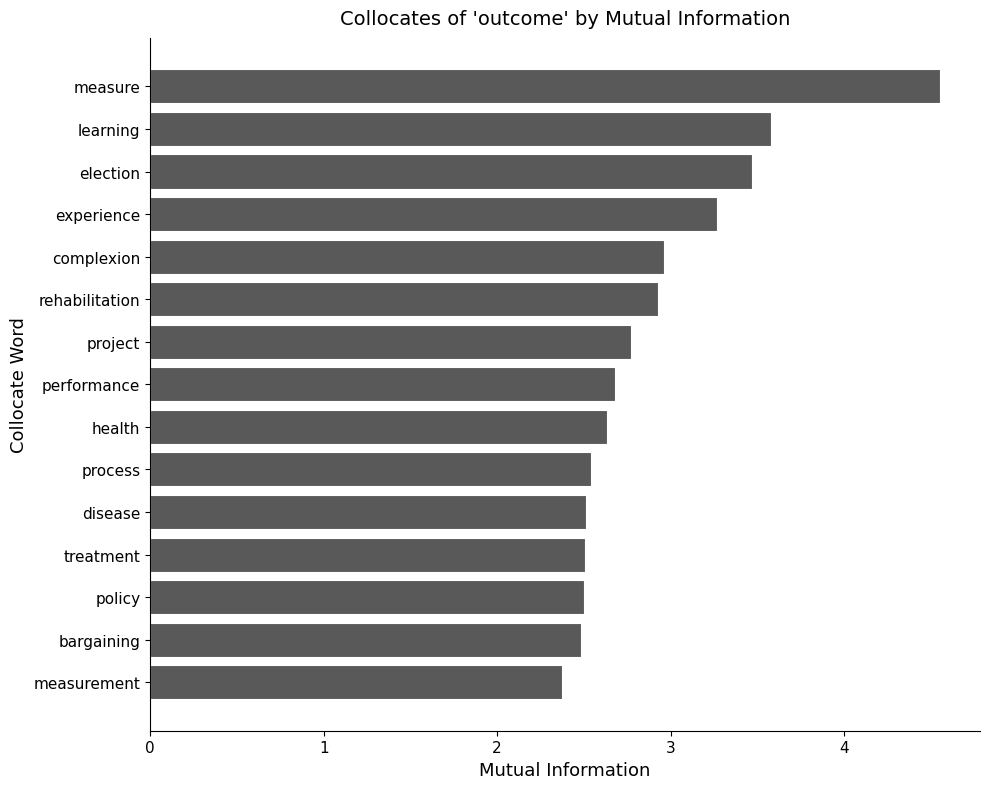

What value does the data have at policy?

2.5